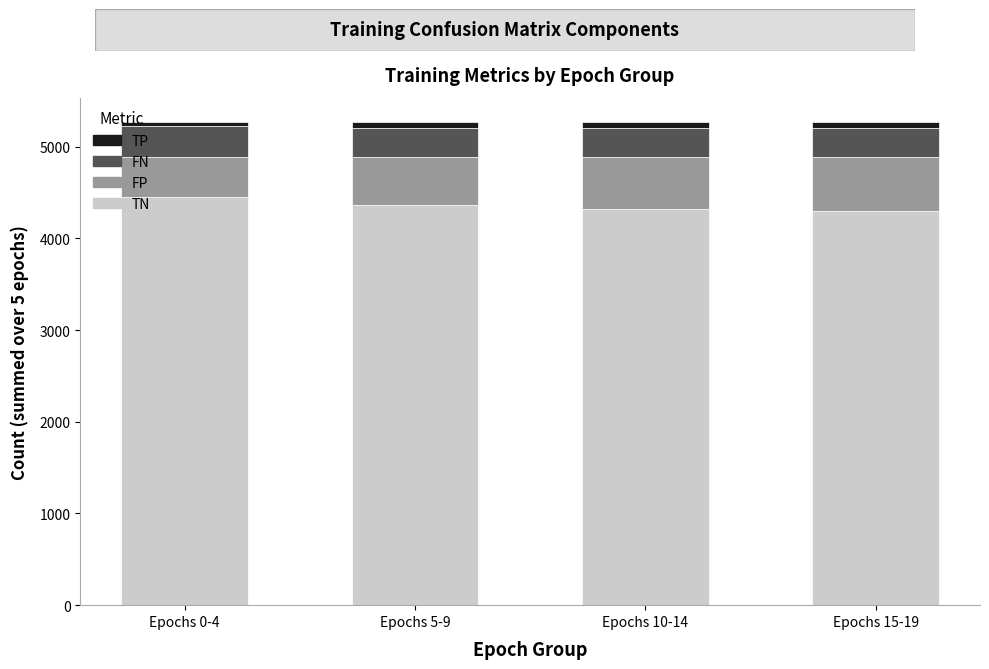

What is the total value across all series at Epochs 0-4?

5270